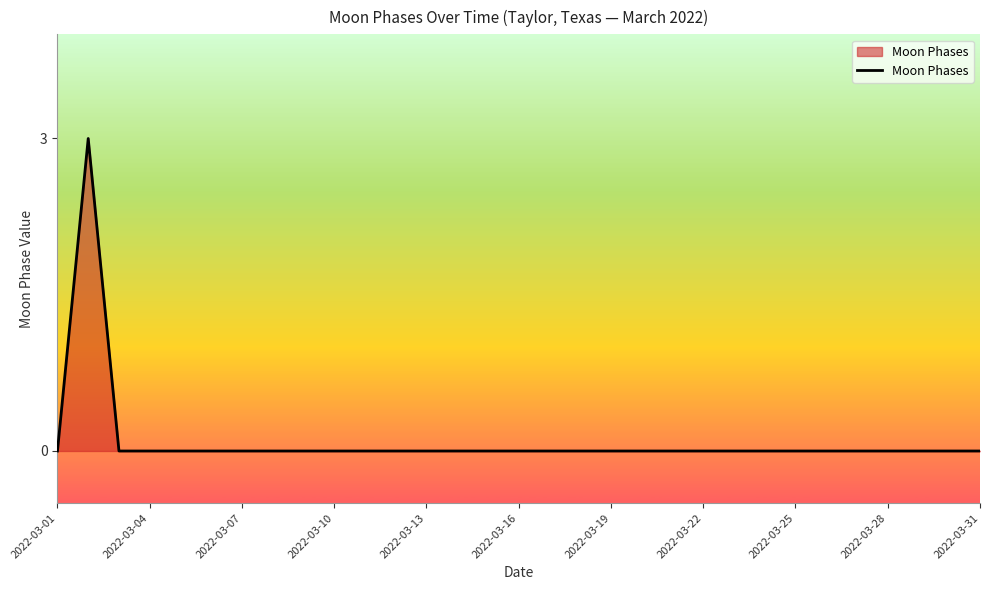

What is the greatest value displayed?

3